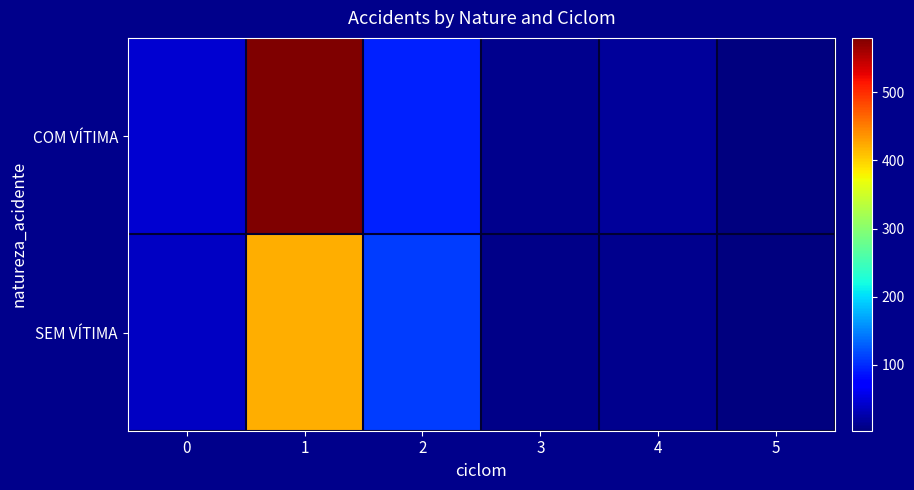

What is the total value across all series at 3?

20